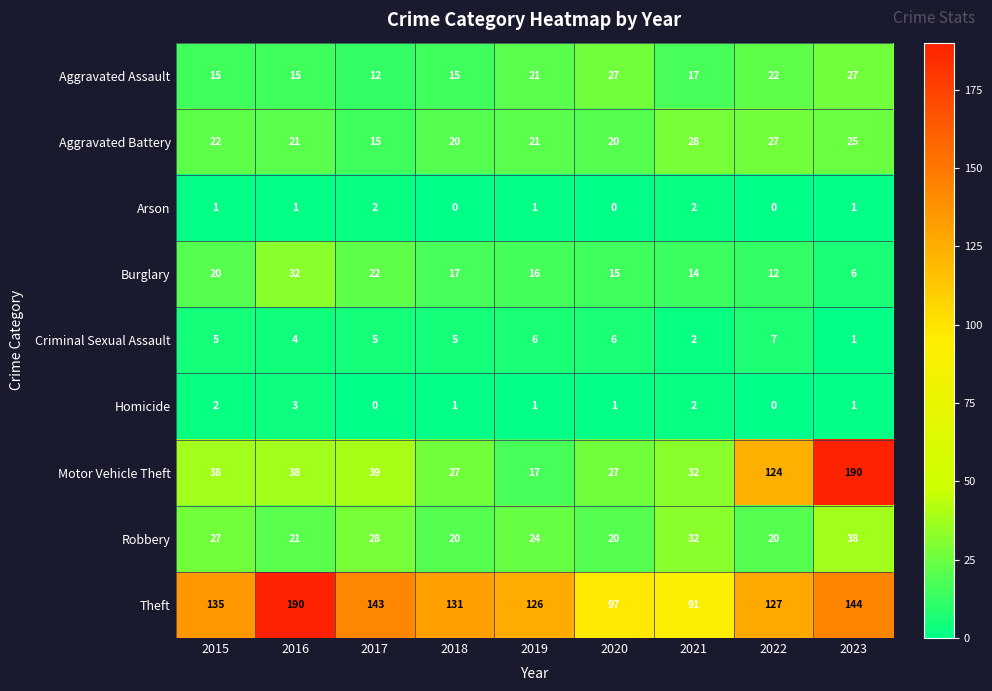

Is it true that Motor Vehicle Theft equals 32 at 2021?

True